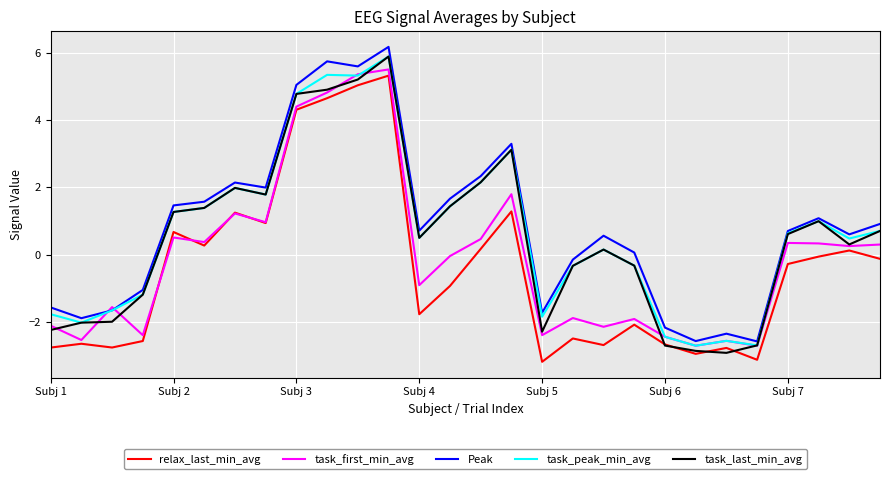

Rank the series by their maximum value, from lowest to highest.

relax_last_min_avg, task_first_min_avg, task_peak_min_avg, task_last_min_avg, Peak